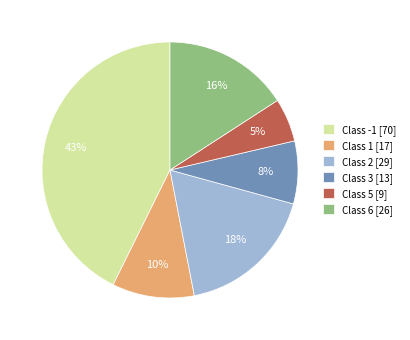

Approximately how many times larger is the value at Class 5 [9] compared to Class 2 [29]?

0.3